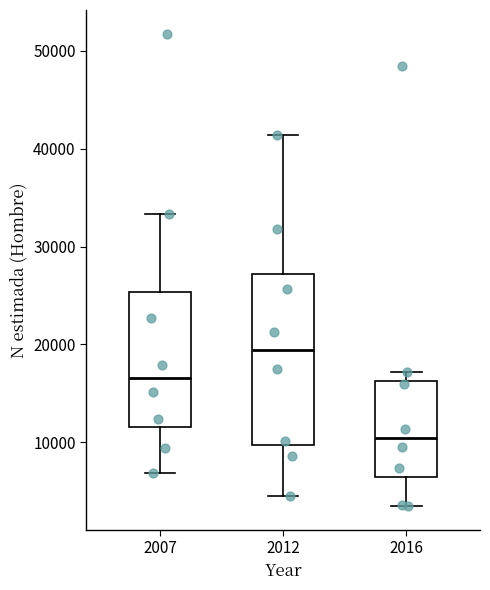

Which box's median line is the lowest?

2016